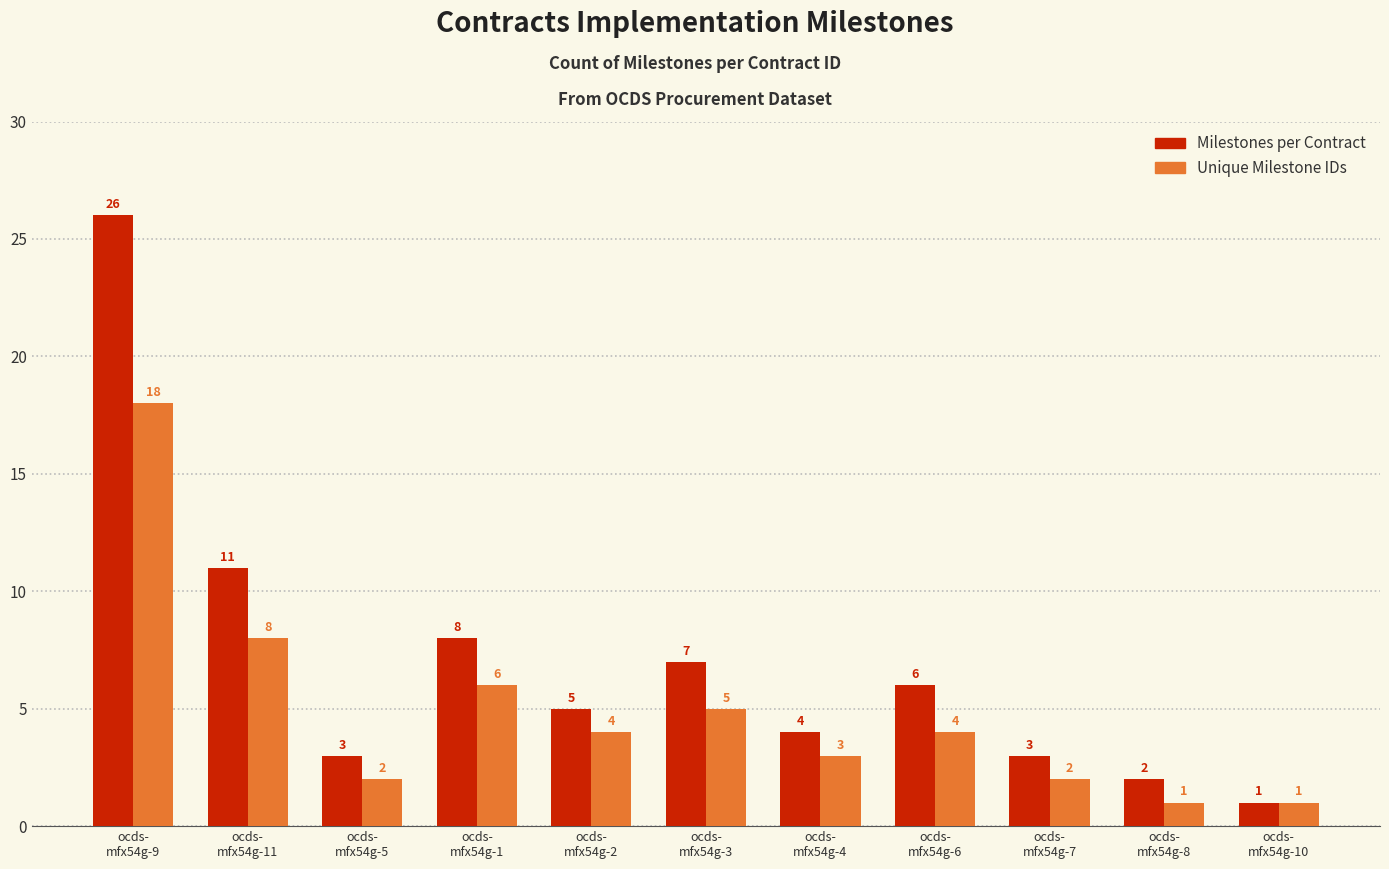

What is the label of the 9th bar from the right?

ocds-
mfx54g-5